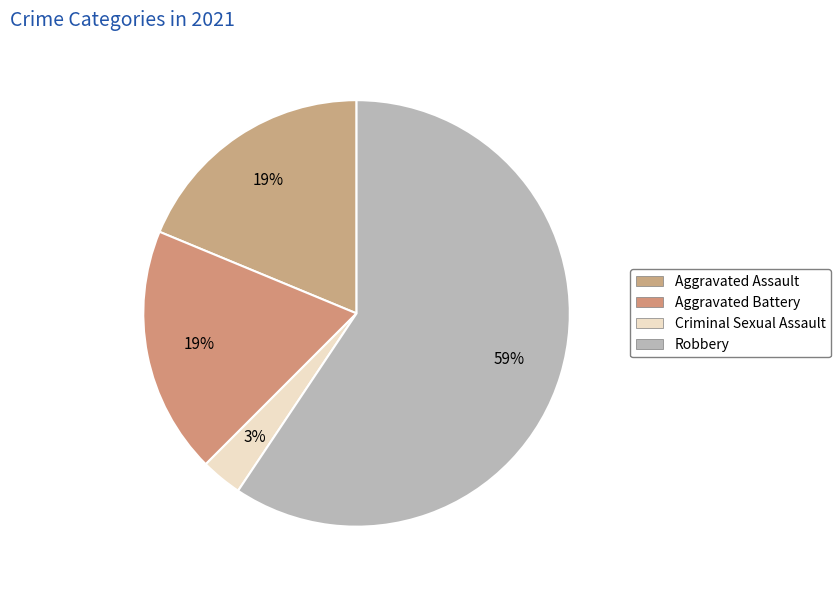

To the nearest percent, what percentage of the pie is Criminal Sexual Assault?

3%